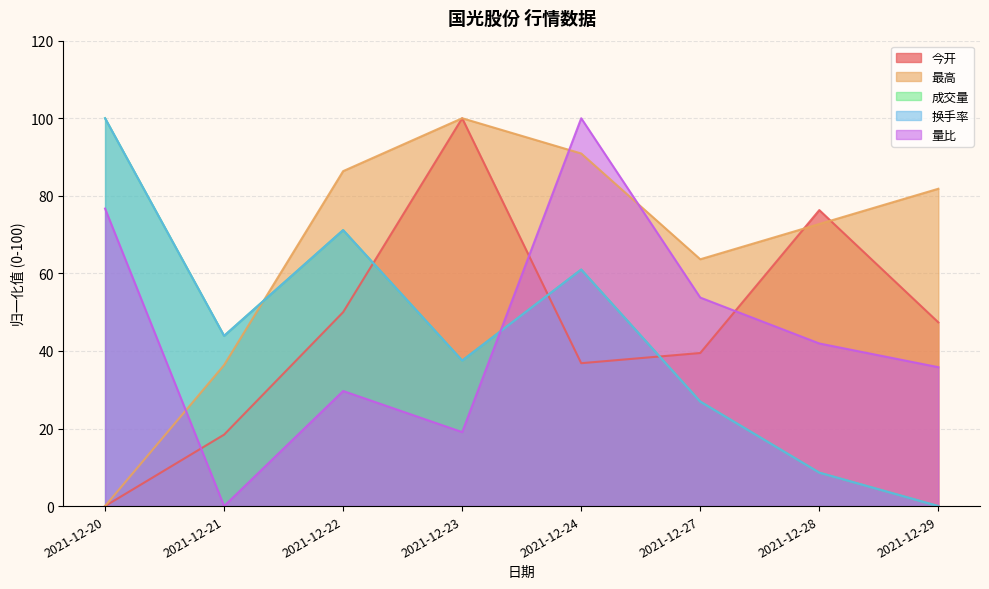

Which series has the widest spread of values?

今开